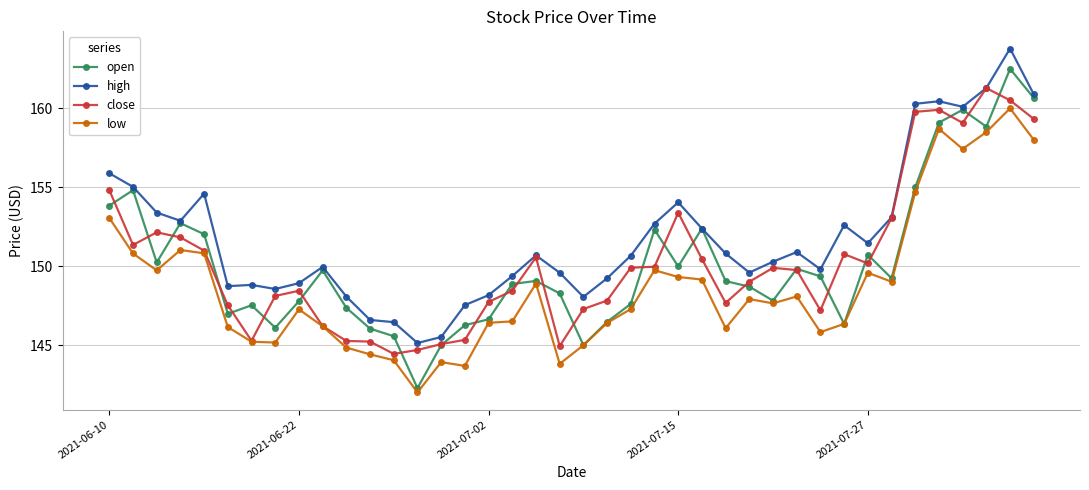

What is the value of the close point at the 40th from the left?

159.3